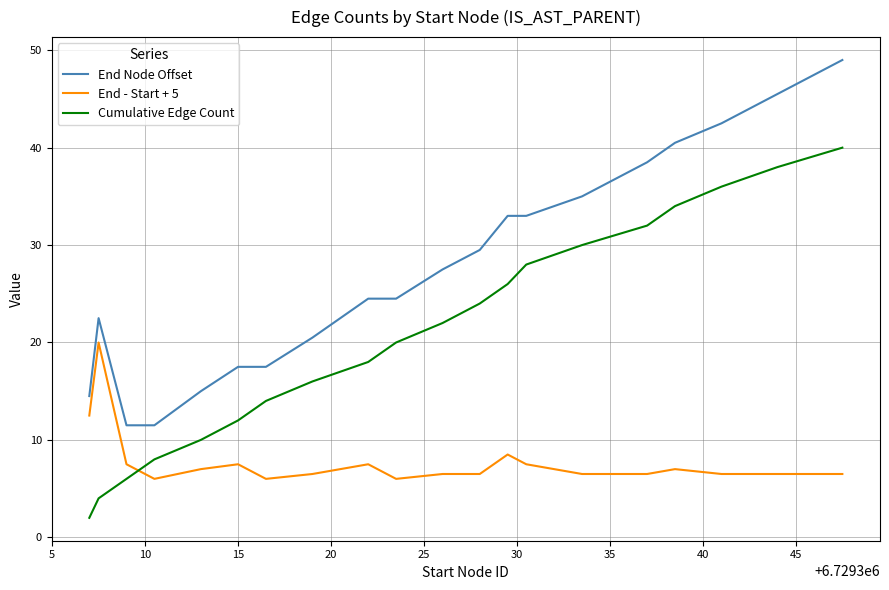

What is the difference between the second highest and second lowest values in the End Node Offset series?

34.0